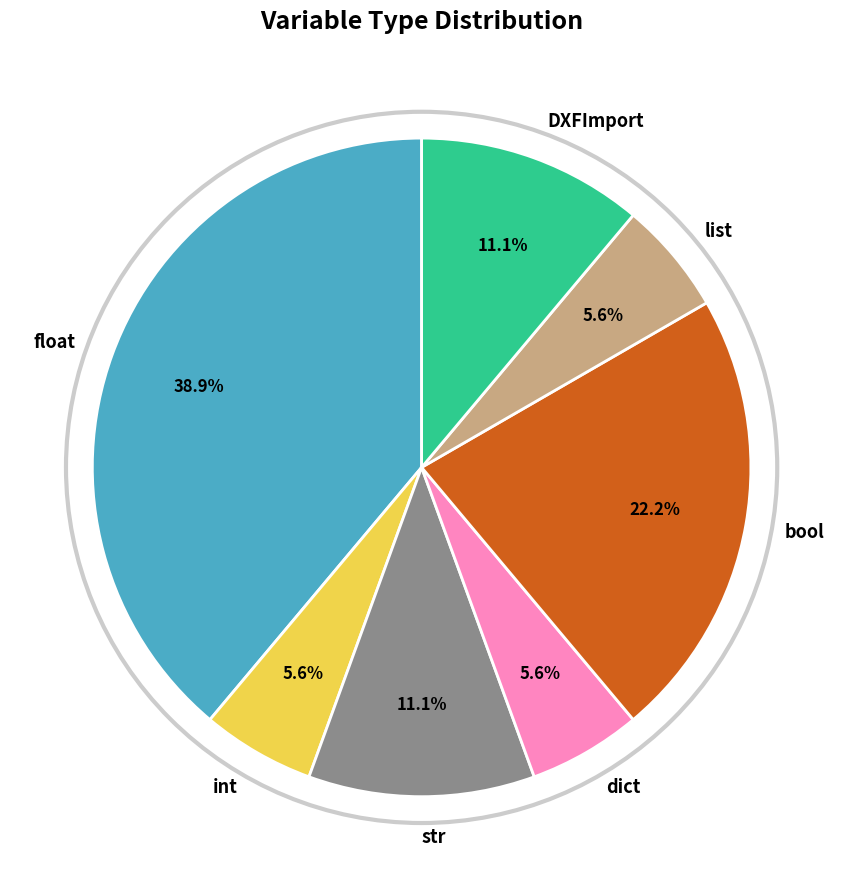

What percentage is NOT represented by DXFImport?

88.9%